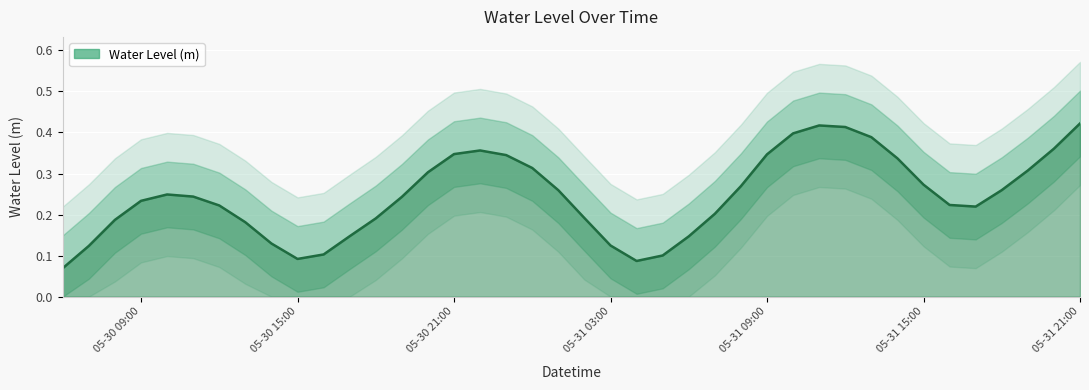

What is the maximum value shown in the chart?

0.4